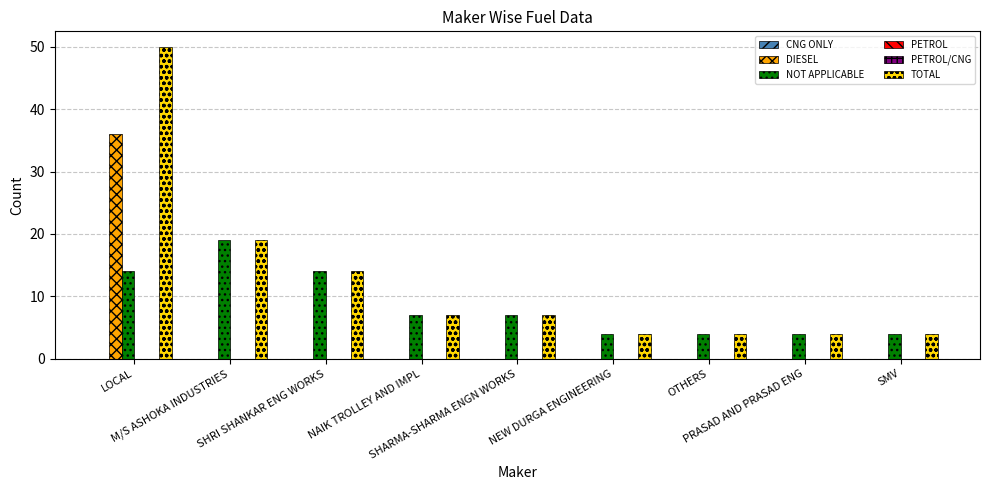

What is the average value of the TOTAL series?

13